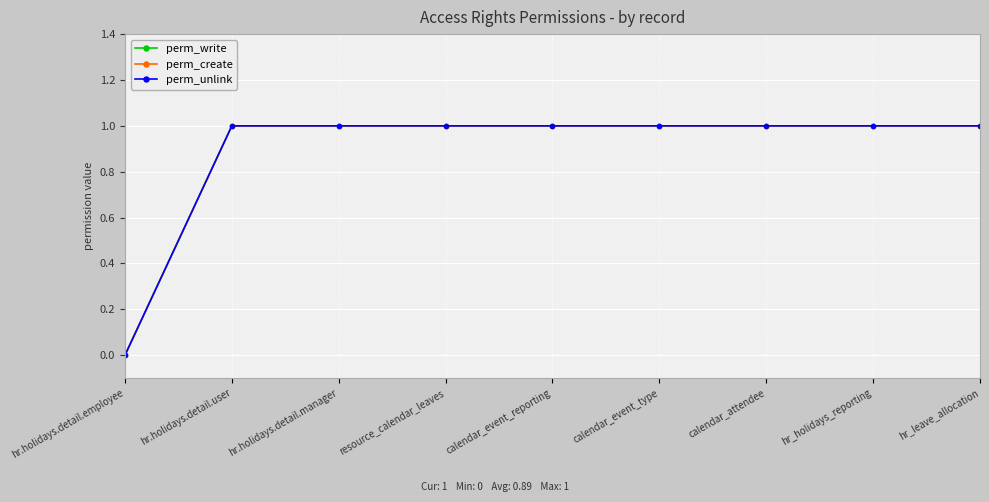

Does the chart have visible grid lines?

Yes